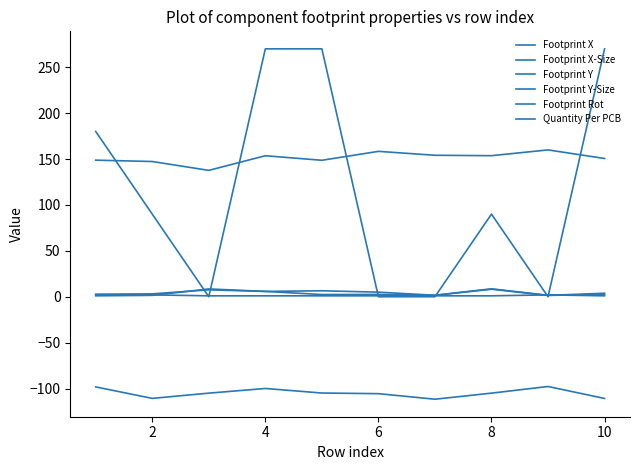

Which series ends up on top after the final intersection of Footprint Y-Size and Quantity Per PCB?

Footprint Y-Size